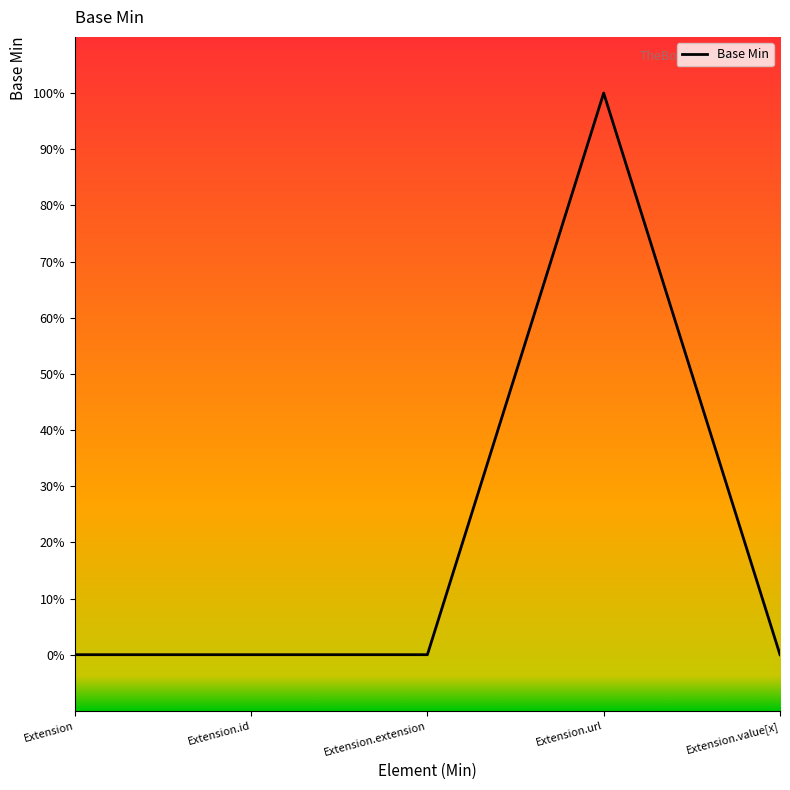

Is this an area chart (filled region under the line)?

No